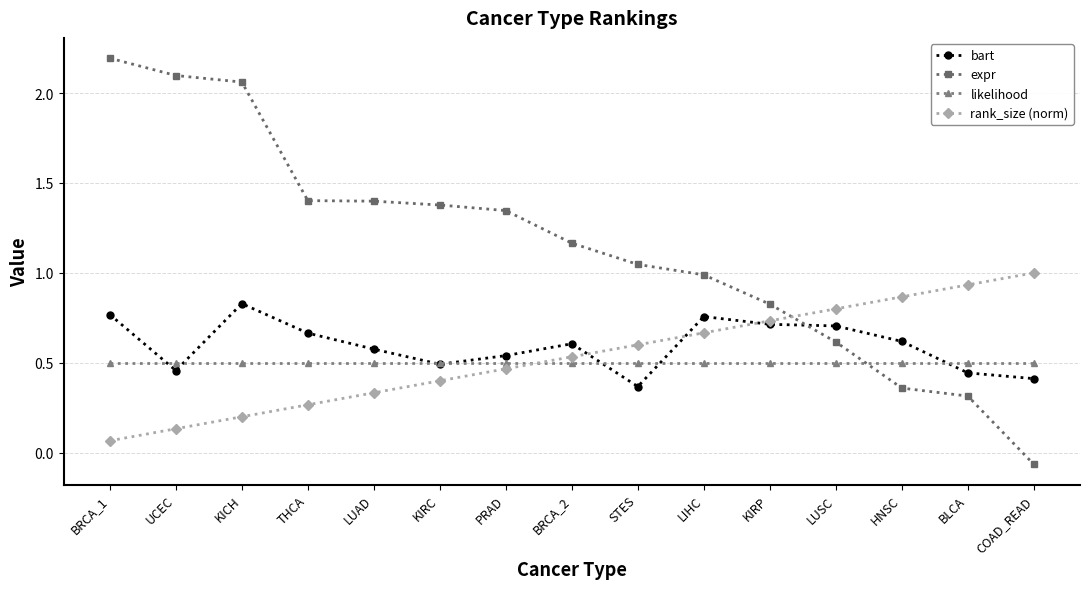

Which series ends up on top after the final intersection of rank_size (norm) and bart?

rank_size (norm)